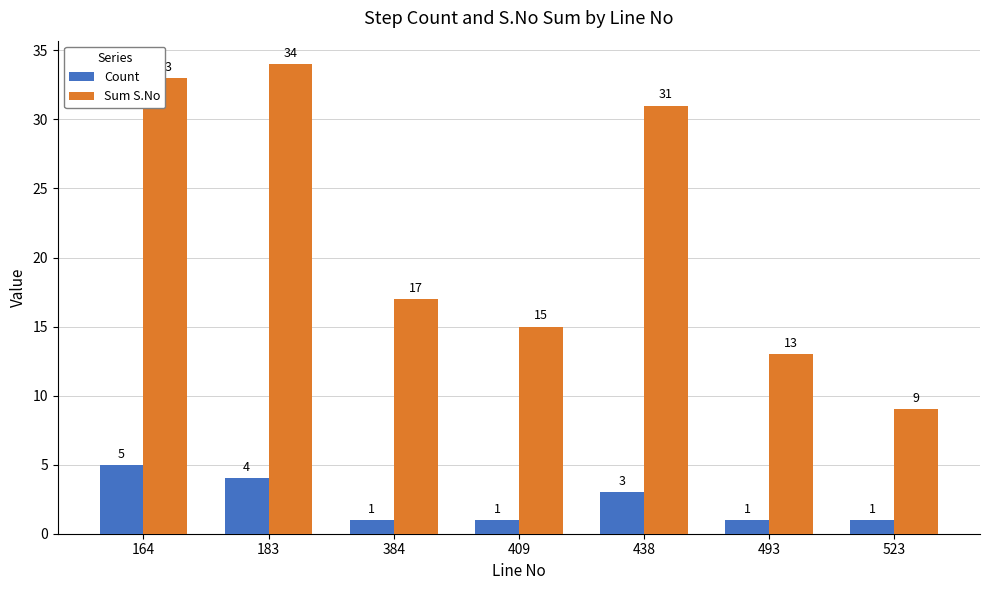

What are all the series names shown in the legend?

Count, Sum S.No